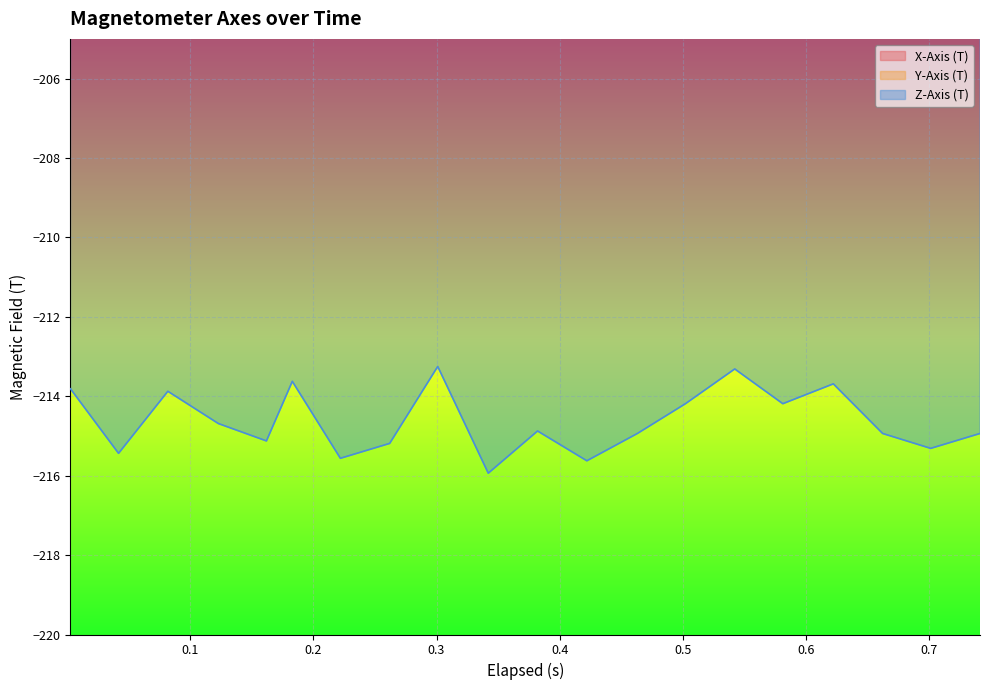

Does the chart display data point markers on the line(s)?

No